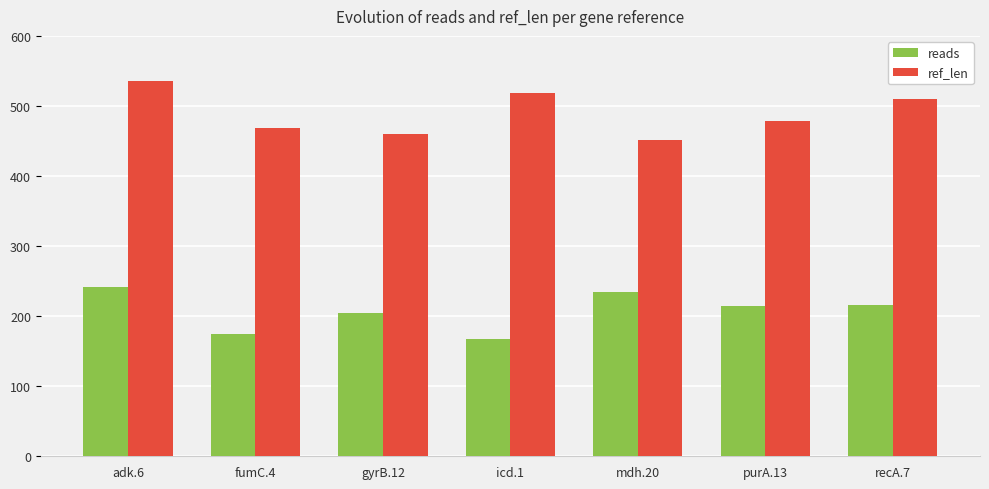

List the series in order of their overall mean, highest first.

ref_len, reads